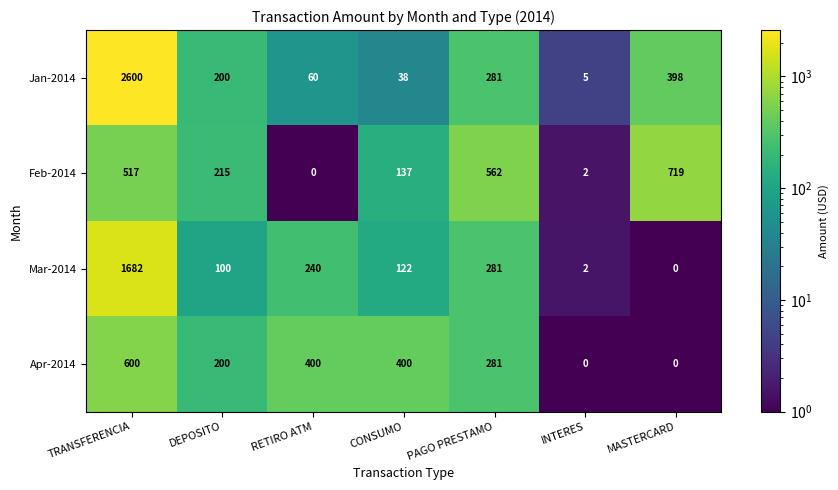

What is the difference between the Mar-2014 values at DEPOSITO and MASTERCARD?

100